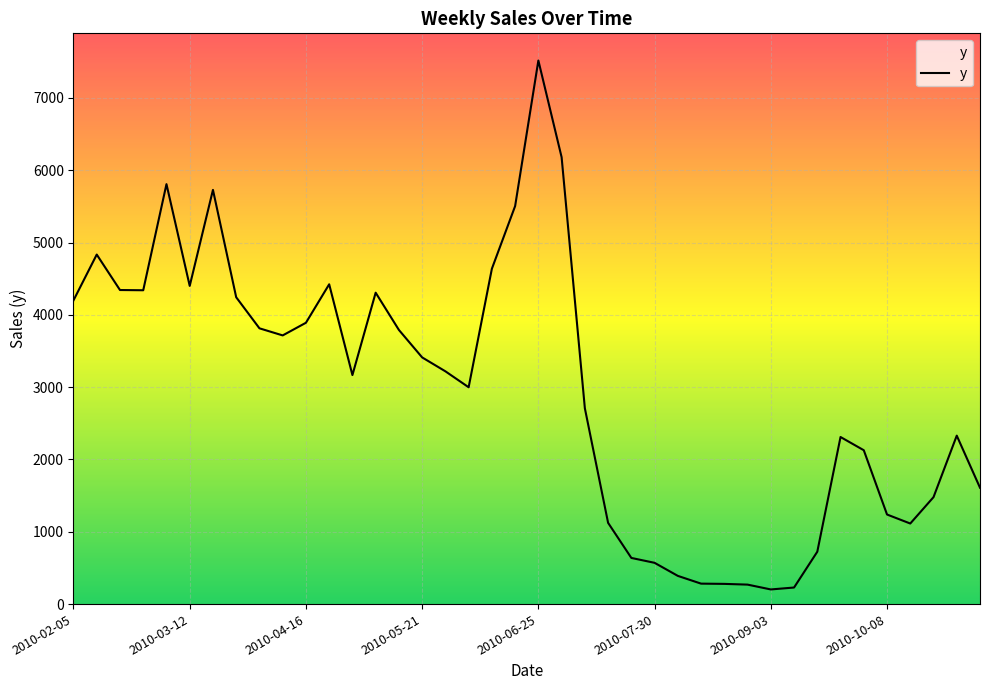

What is the maximum value shown in the chart?

7518.3